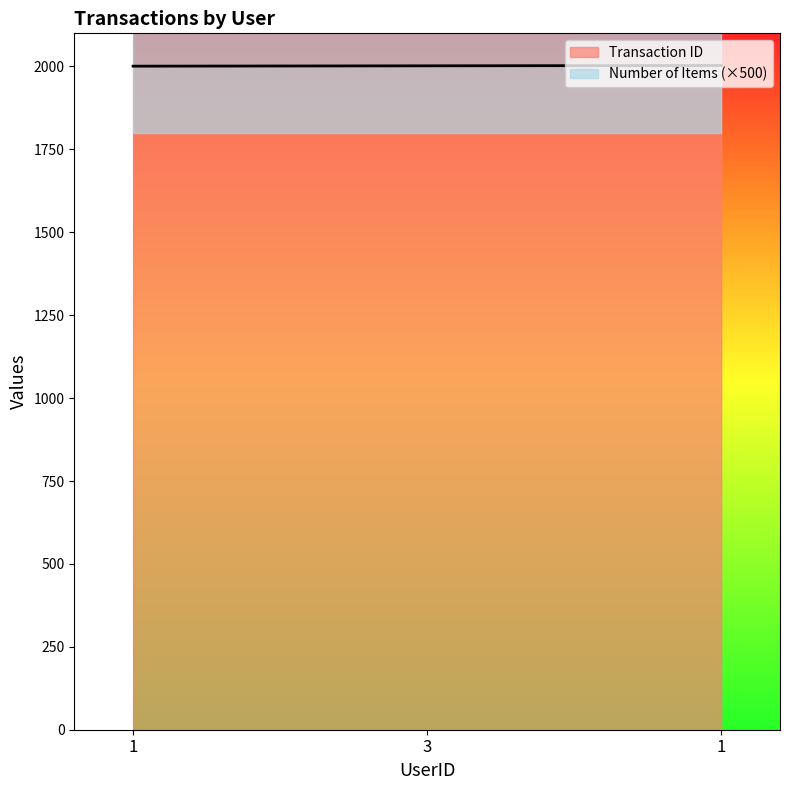

List the labels in order of value, largest first.

1, 3, 1